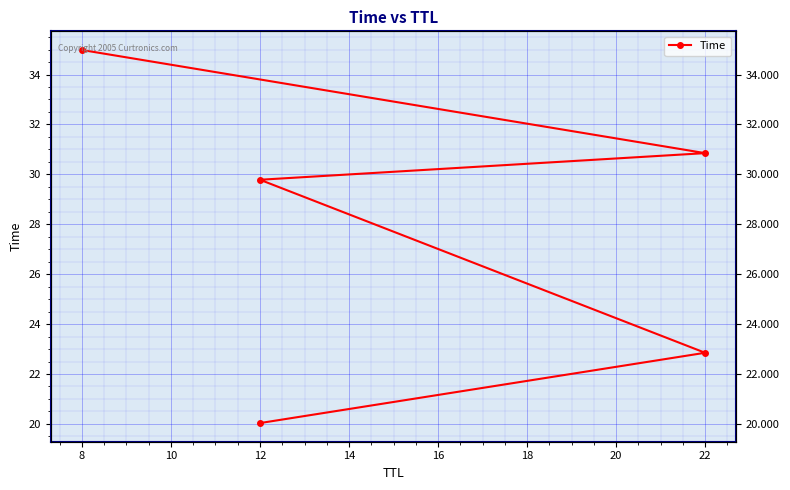

What is the minimum value shown in the chart?

20.0